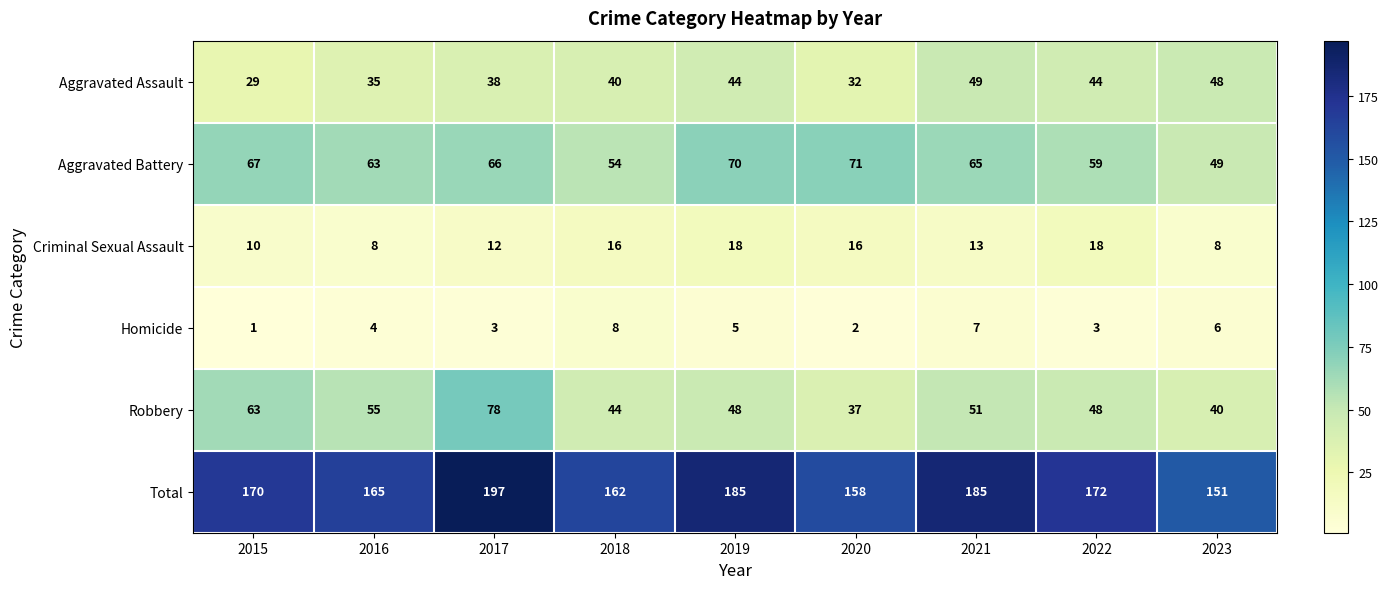

Rank the series by their maximum value, from lowest to highest.

Homicide, Criminal Sexual Assault, Aggravated Assault, Aggravated Battery, Robbery, Total